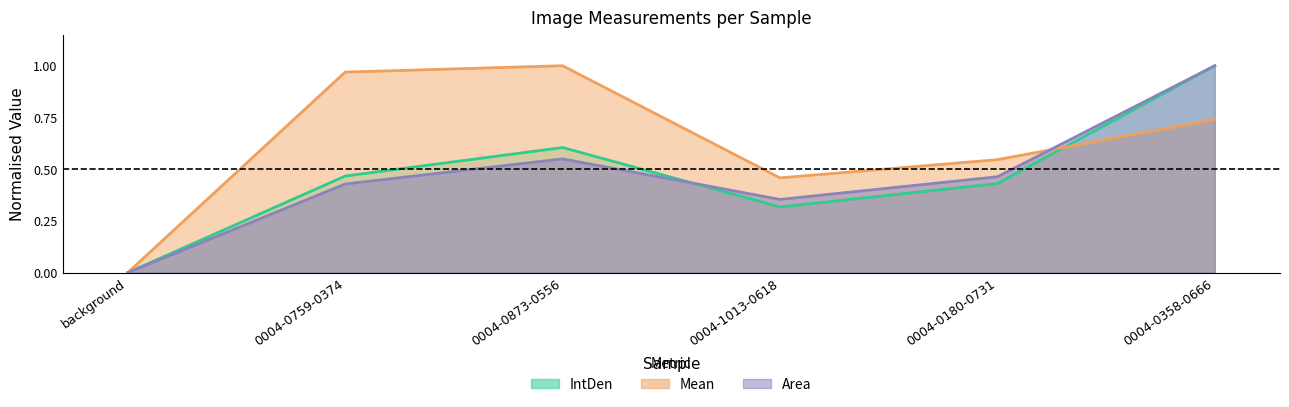

Which series changed the most between background and 0004-0180-0731?

Mean